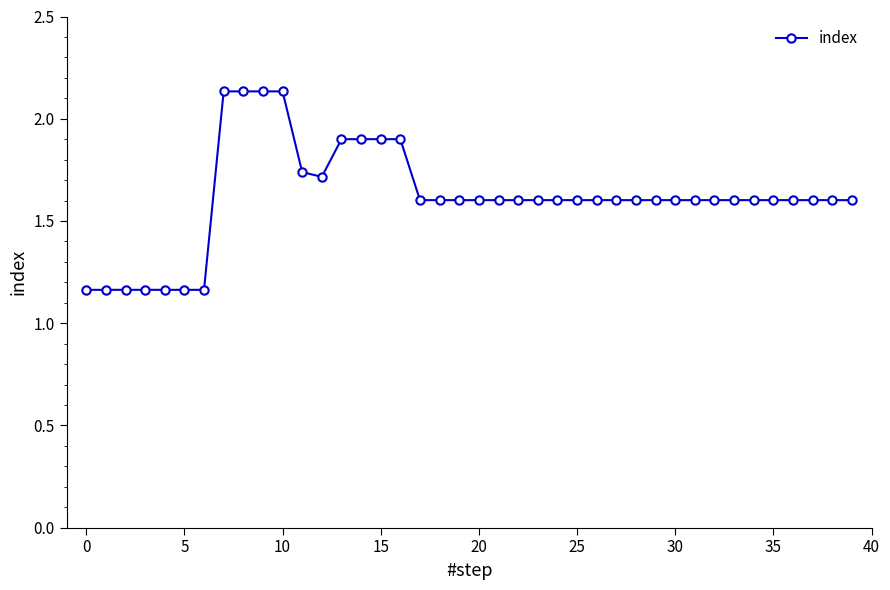

What is the value of the 22nd point from the left?

1.6